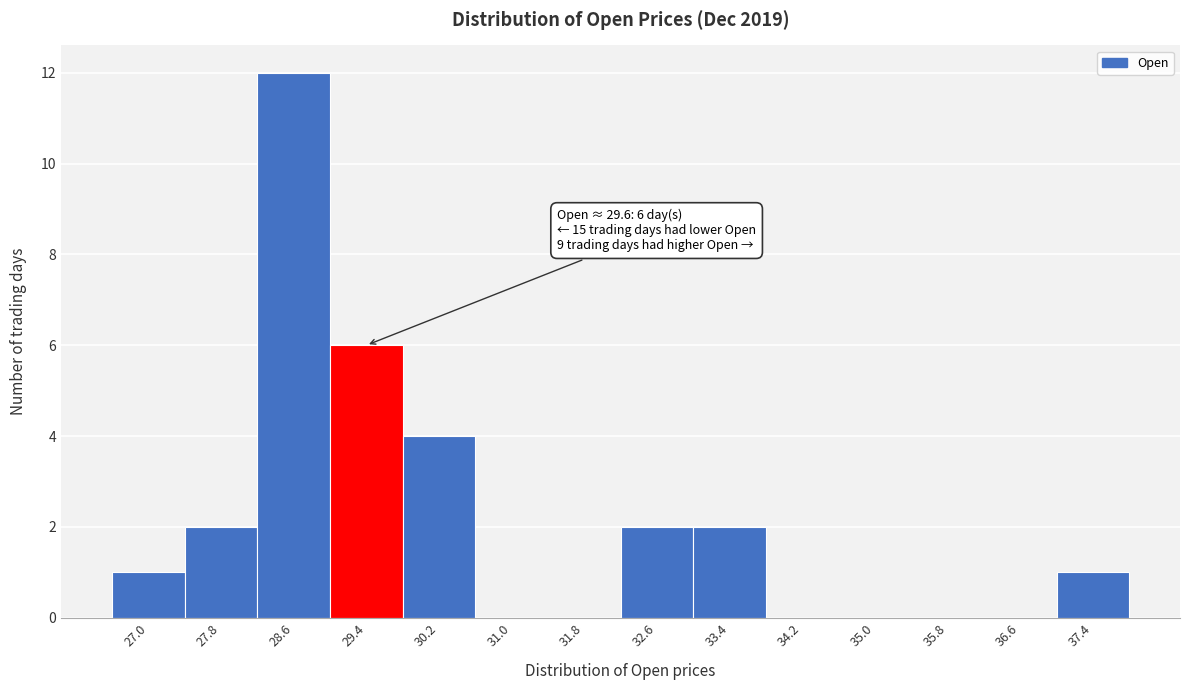

Reading left to right, transcribe all the data shown in this chart.

27.0=1	27.8=2	28.6=12	29.4=6	30.2=4	31.0=0	31.8=0	32.6=2	33.4=2	34.2=0	35.0=0	35.8=0	36.6=0	37.4=1